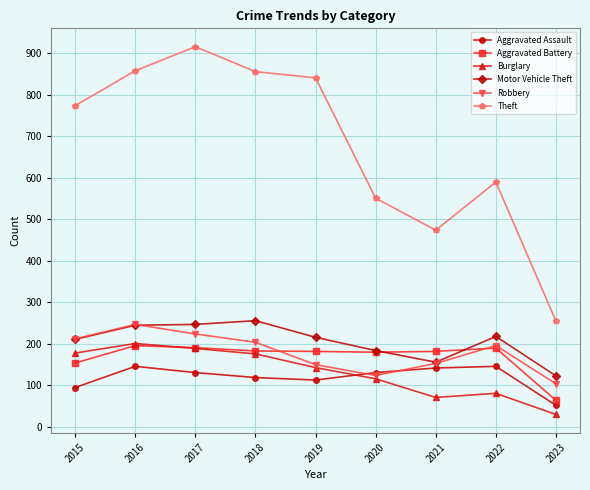

Is it true that Aggravated Assault equals 49 at 2018?

False